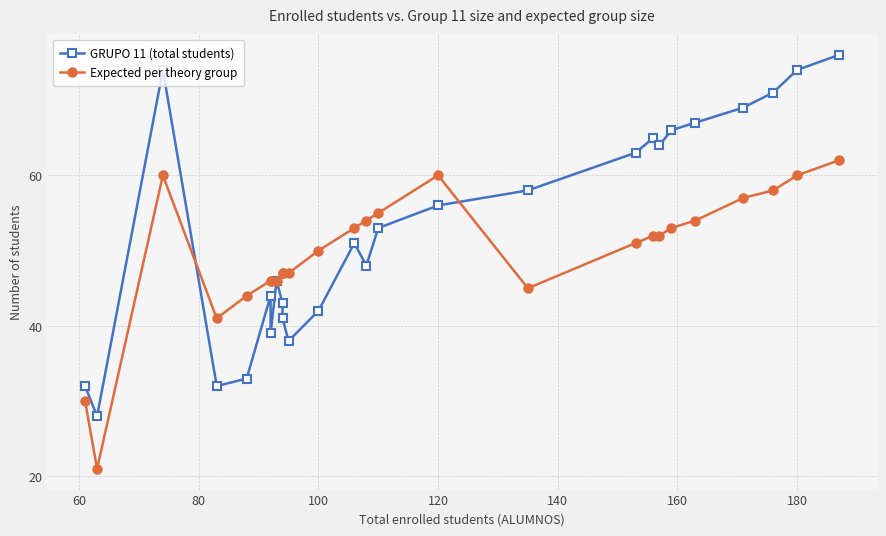

Which series ends up on top after the final intersection of Expected per theory group and GRUPO 11 (total students)?

GRUPO 11 (total students)